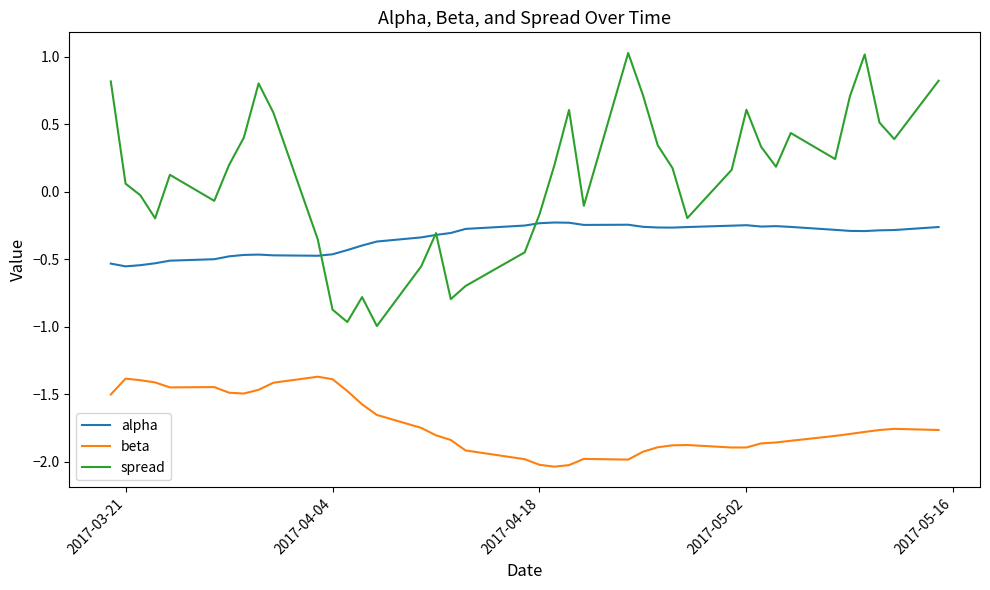

Rank the series by their average value, from lowest to highest.

beta, alpha, spread